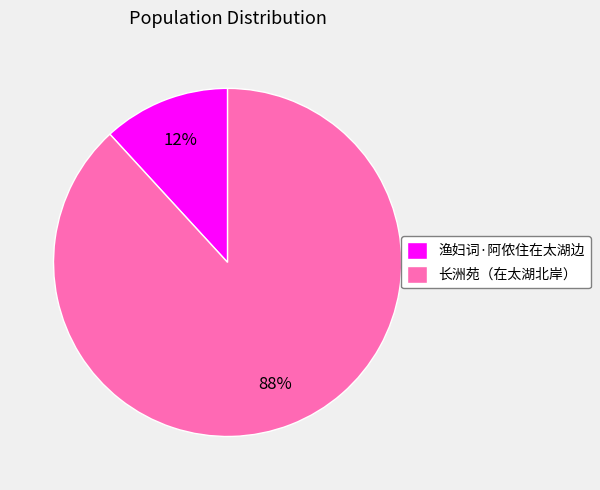

To the nearest percent, what is the difference between the 渔妇词·阿侬住在太湖边 and 长洲苑（在太湖北岸） slice percentages?

76%